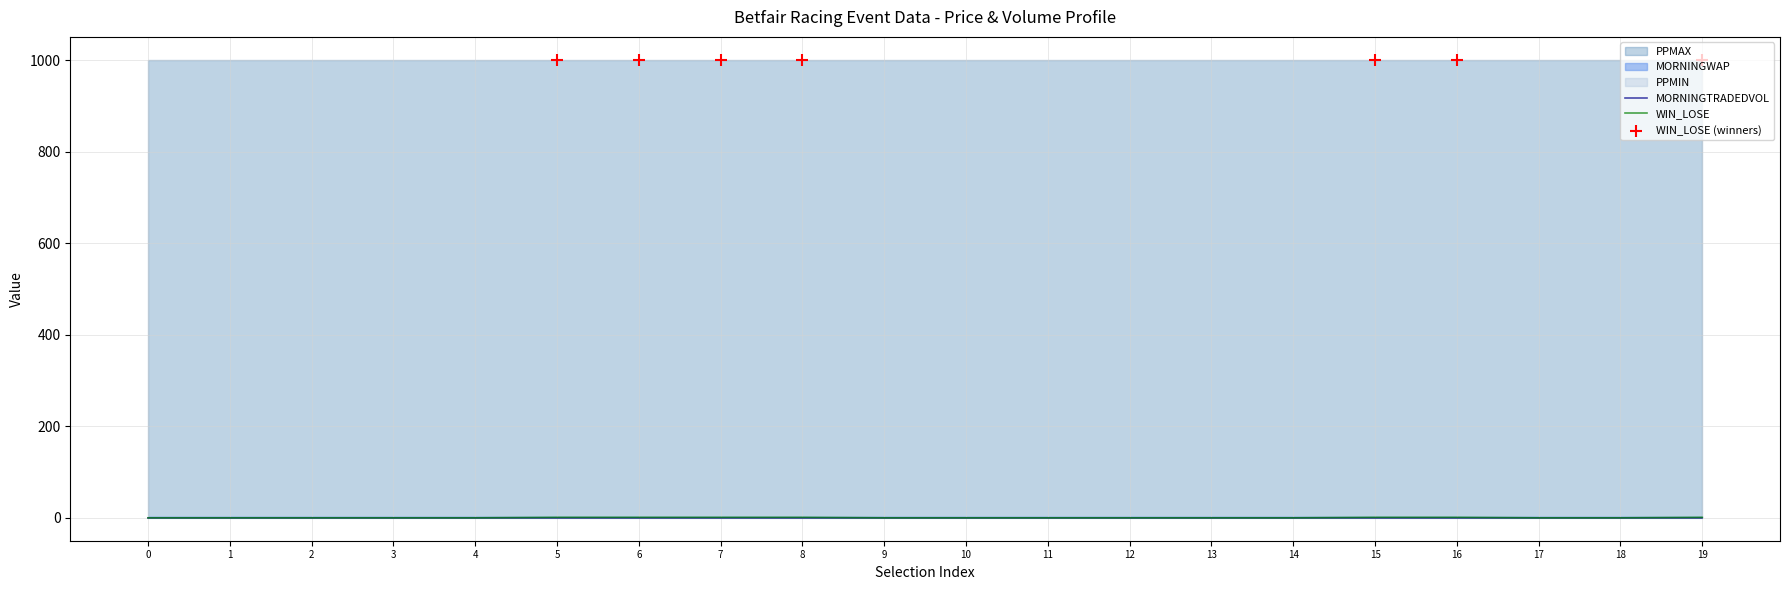

Which series has the widest spread of Y values?

WIN_LOSE